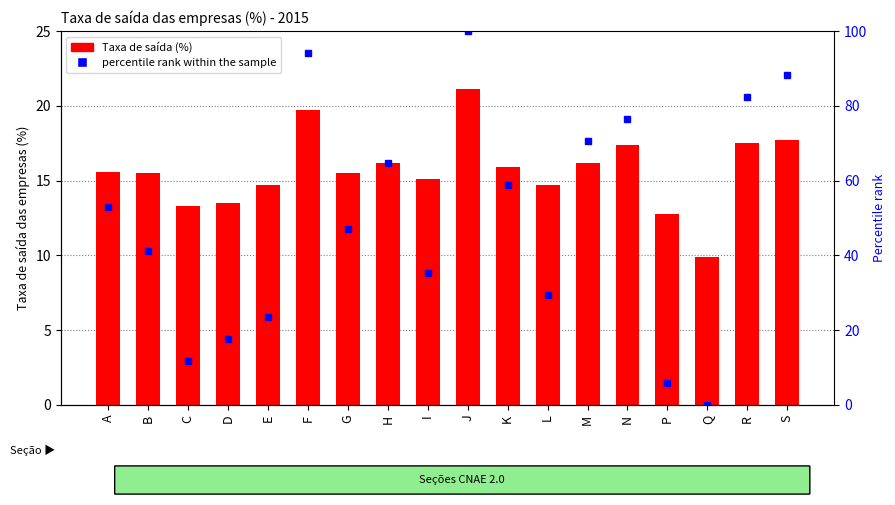

List the series in order of their overall mean, lowest first.

Taxa de saída (%), percentile rank within the sample